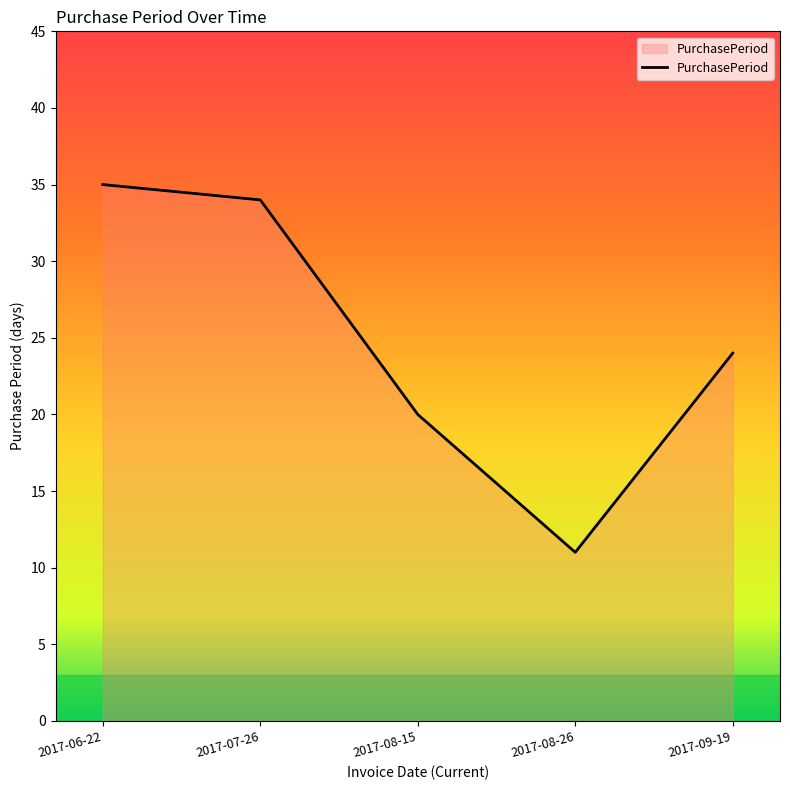

Reading left to right, extract all data points from this chart.

2017-06-22=35	2017-07-26=34	2017-08-15=20	2017-08-26=11	2017-09-19=24